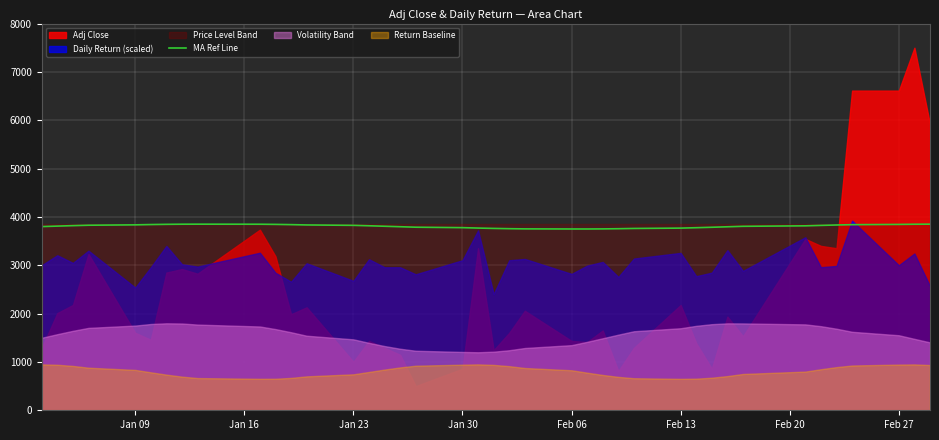

How many lines are shown in the chart?

1